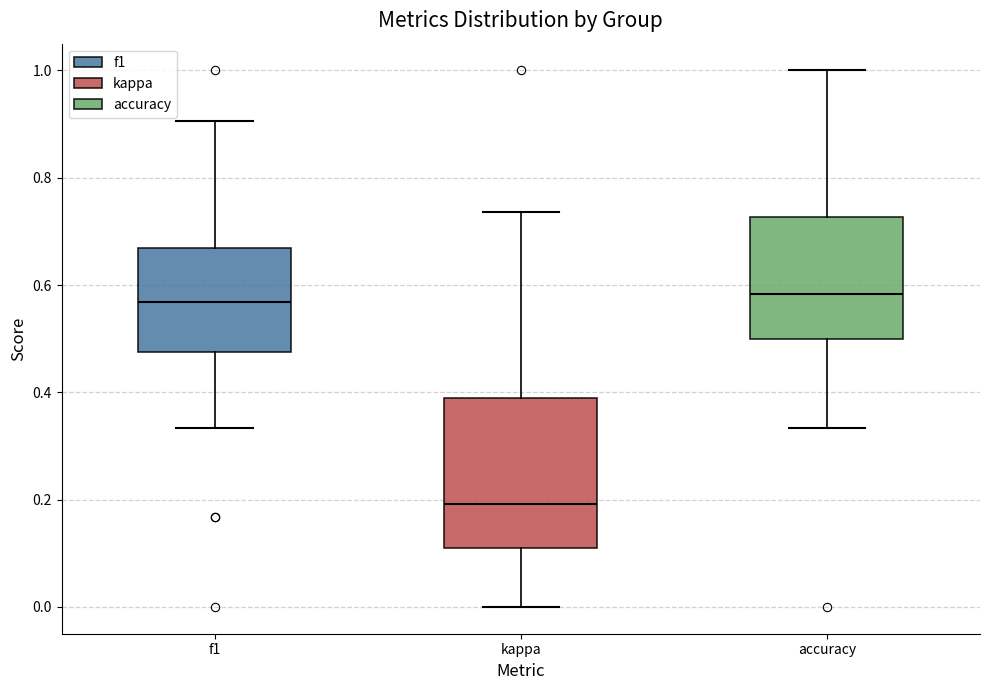

Comparing the boxes themselves (not the whiskers), which one is the tallest?

kappa